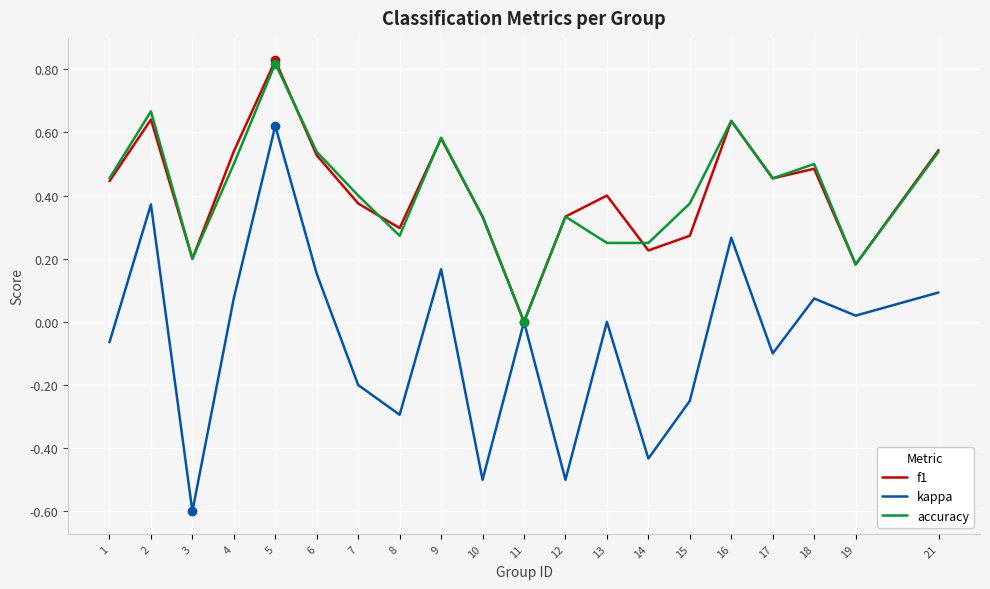

Between 17 and 18, which series saw the biggest shift?

kappa